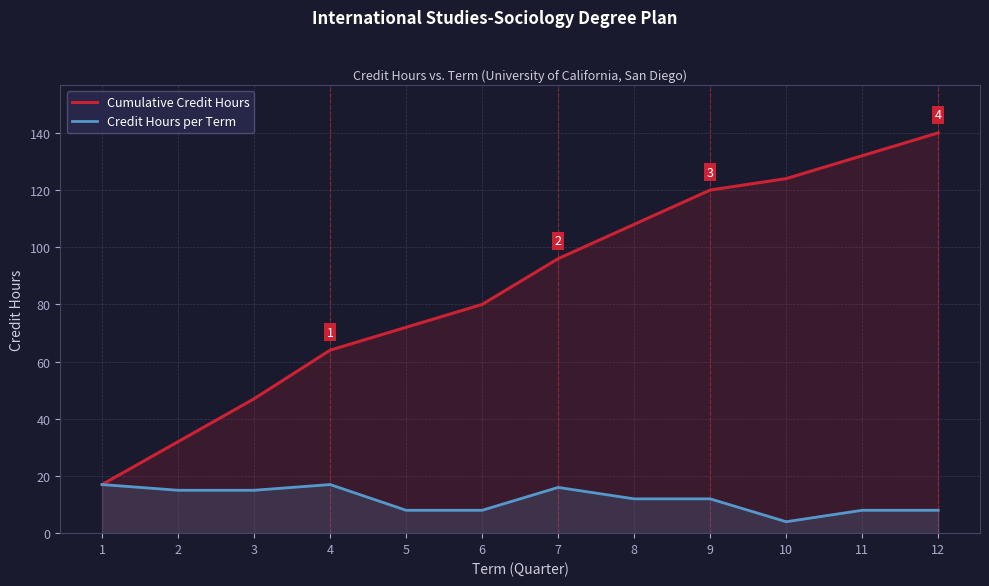

How many values in the Credit Hours per Term series are below 12?

5